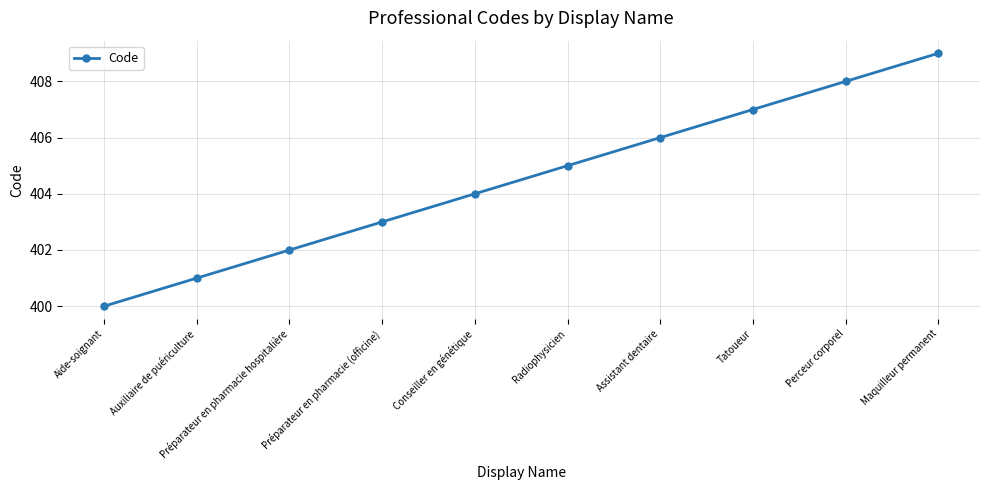

Which category has the highest value across all series?

Maquilleur permanent